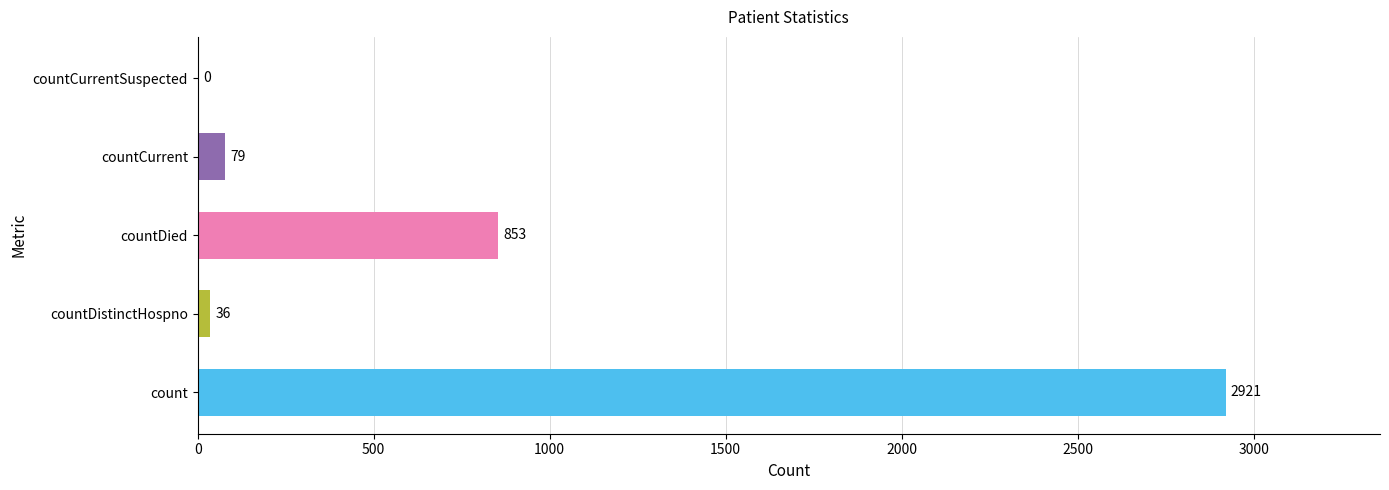

What is the sum of all values?

3889